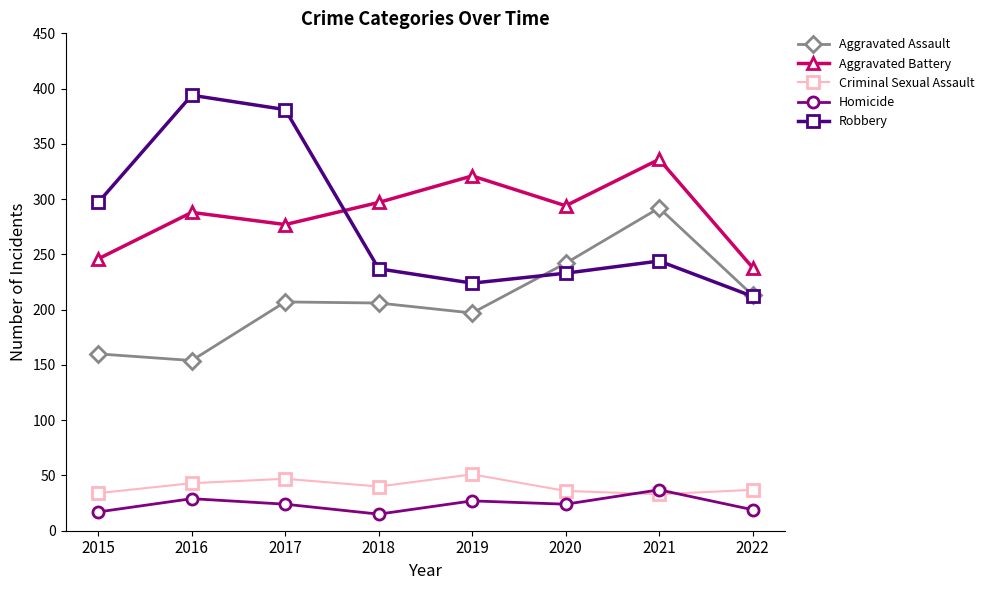

What is the difference between the highest and lowest values at 2015?

280